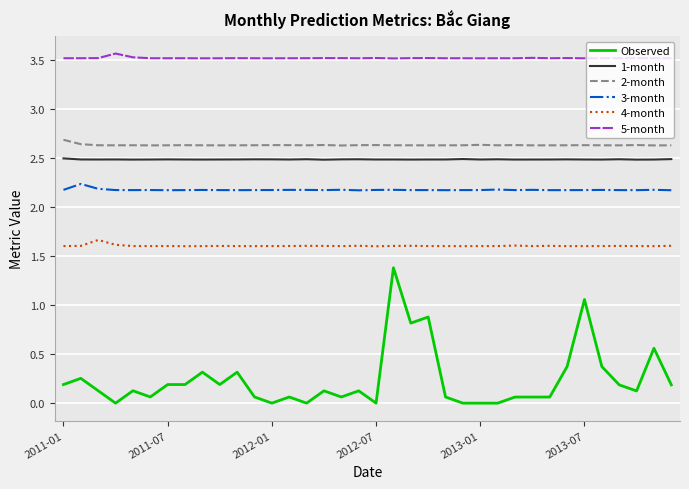

True or false: Observed and 1-month intersect in this chart.

False